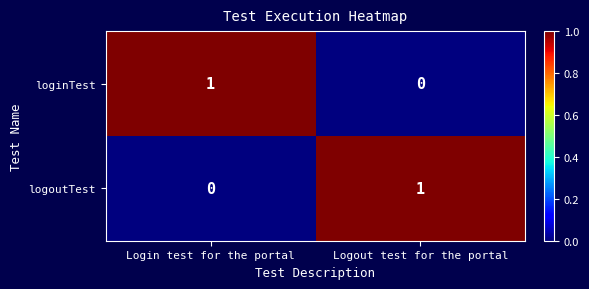

List the labels in order of loginTest value, smallest first.

Logout test for the portal, Login test for the portal